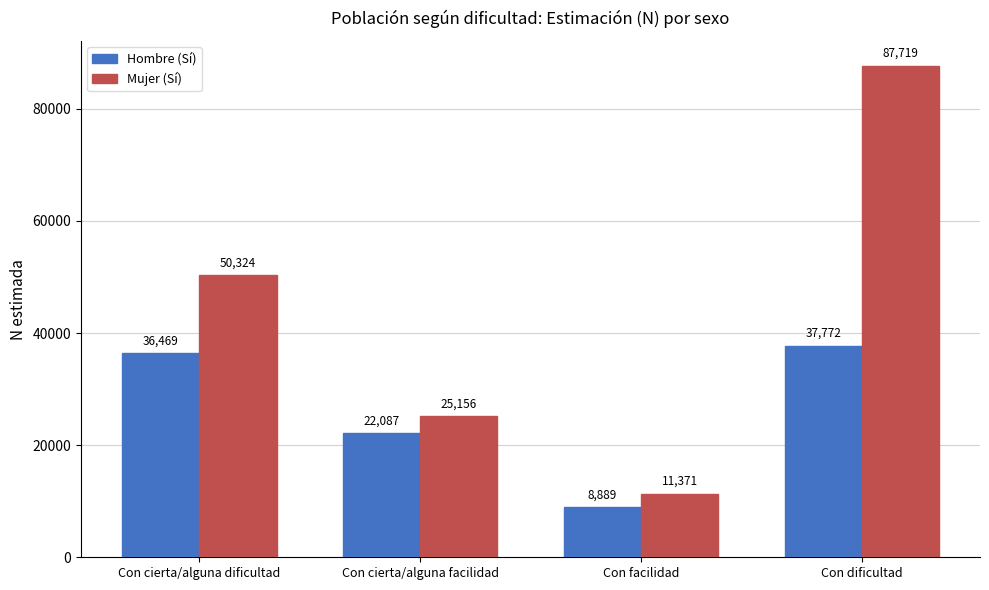

What is the difference between the Hombre (Sí) values at Con dificultad and Con facilidad?

28883